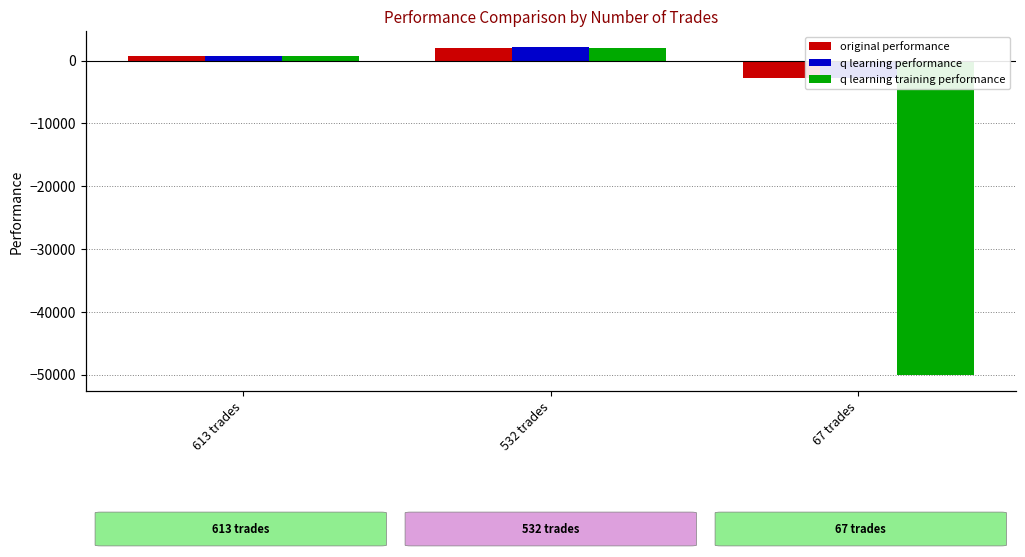

What is the sum of all original performance values?

93.2